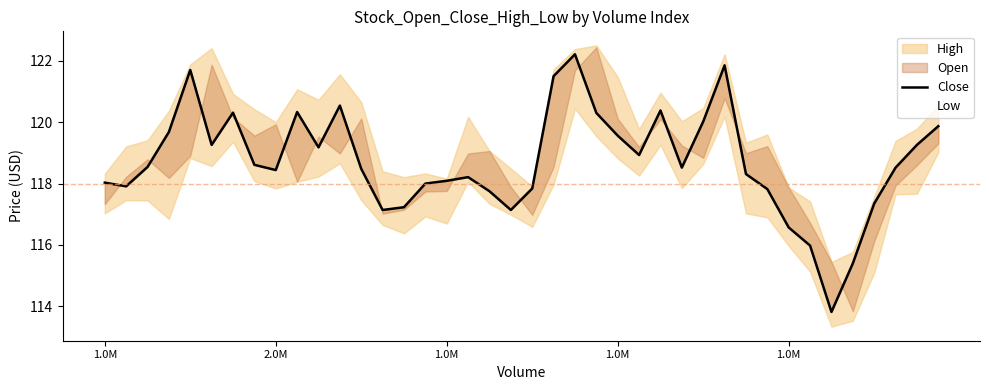

How many lines are shown in the chart?

2